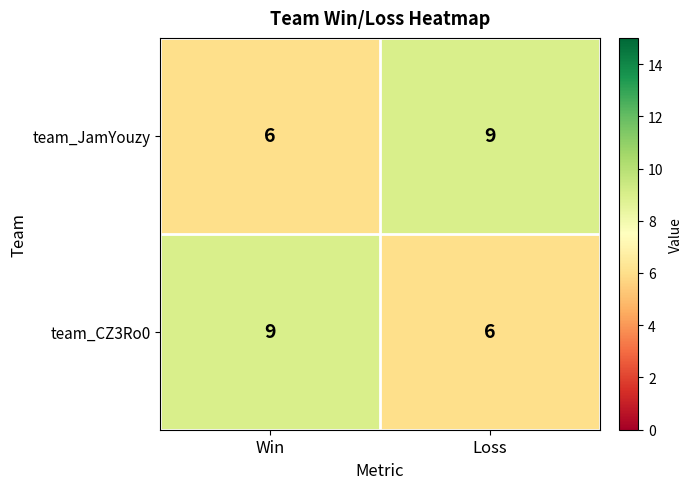

At how many categories does at least one series exceed 8?

2